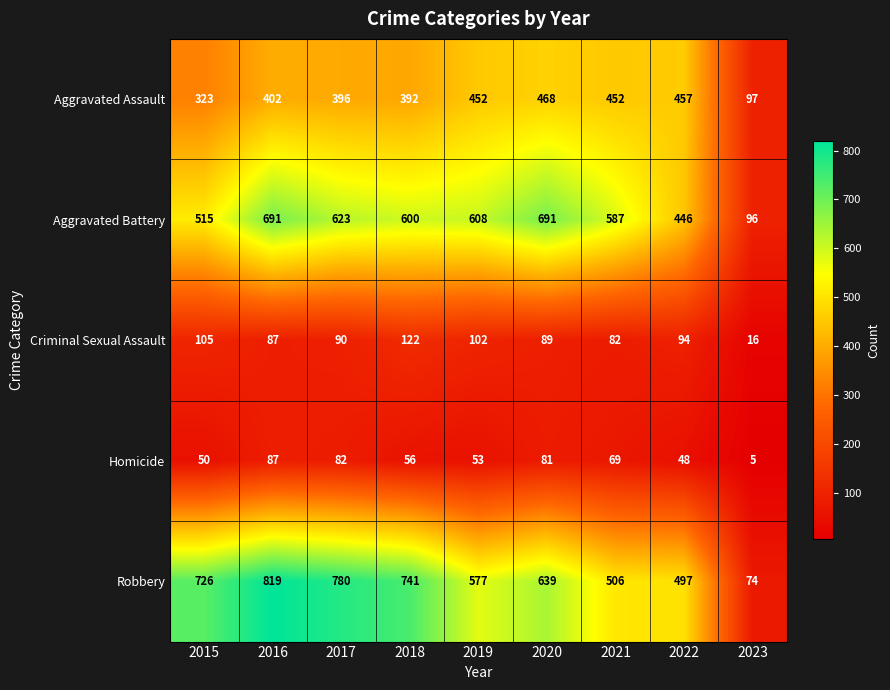

Is it true that Homicide equals 48 at 2022?

True